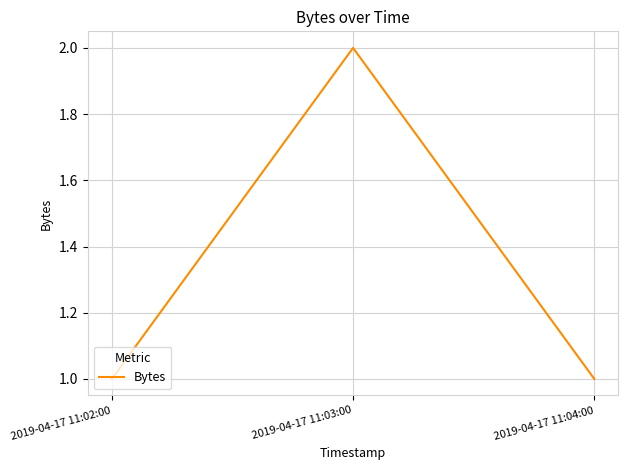

What is the ratio of the value at 2019-04-17 11:04:00 to the value at 2019-04-17 11:02:00?

1.0